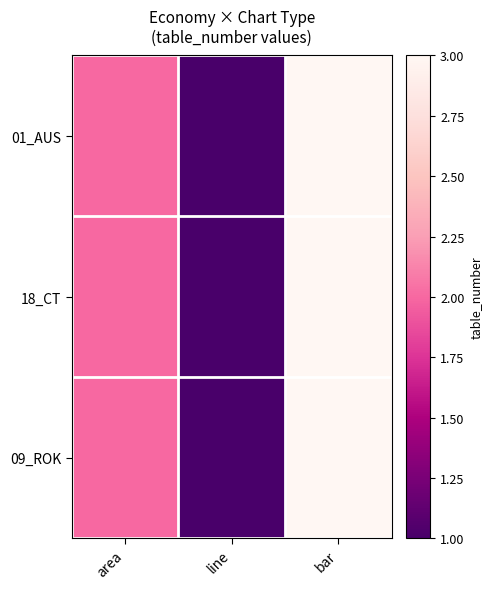

How many distinct data groups are displayed?

3